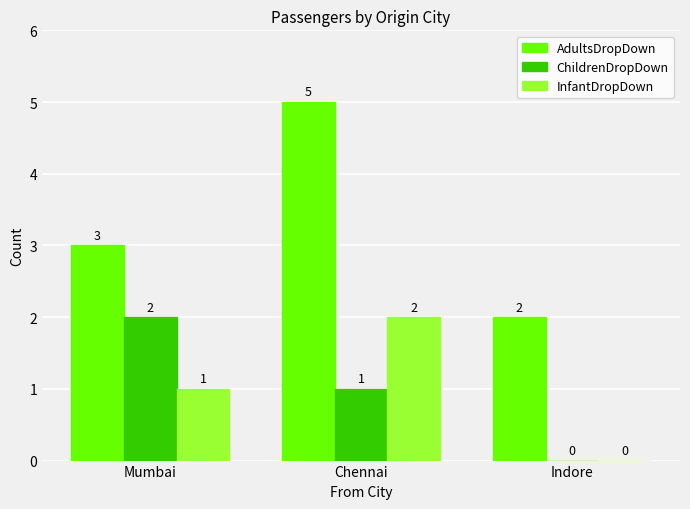

Which series has the largest total across all categories?

AdultsDropDown